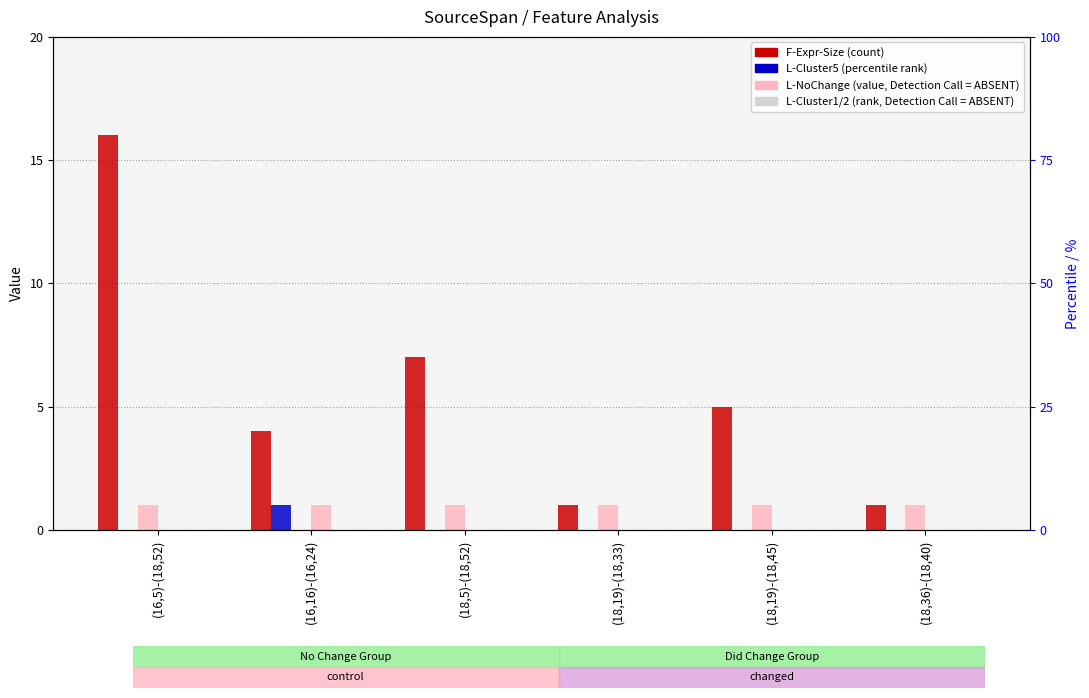

The value of F-Expr-Size at (18,36)-(18,40) is 1. True or false?

False